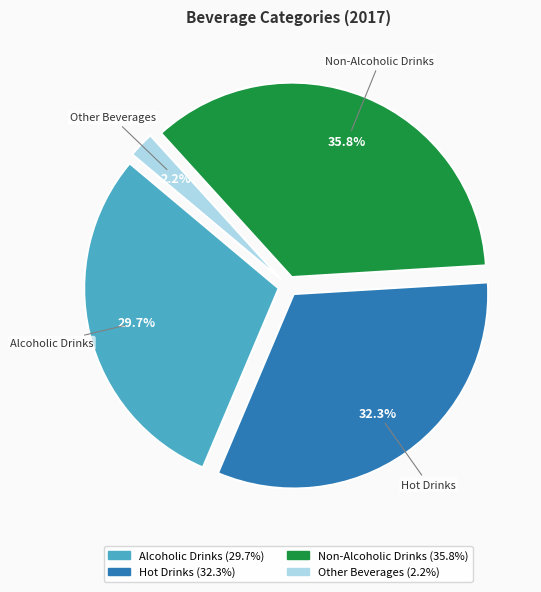

Which slice is the largest?

Non-Alcoholic Drinks